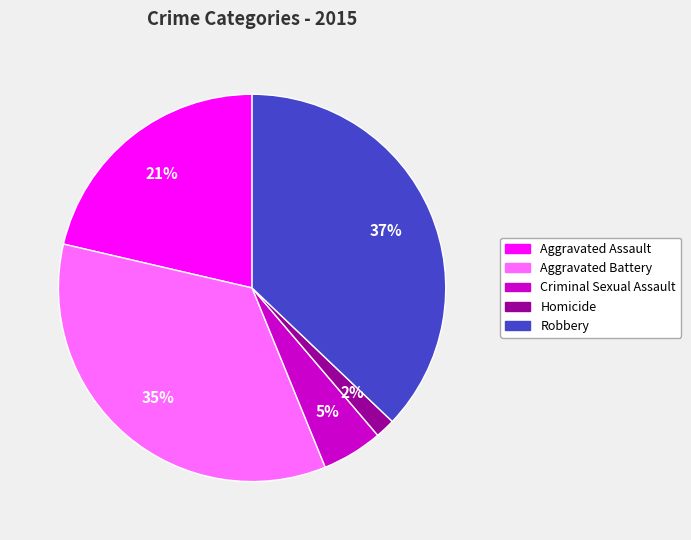

Do Homicide and Aggravated Battery together represent more than half of the pie?

No